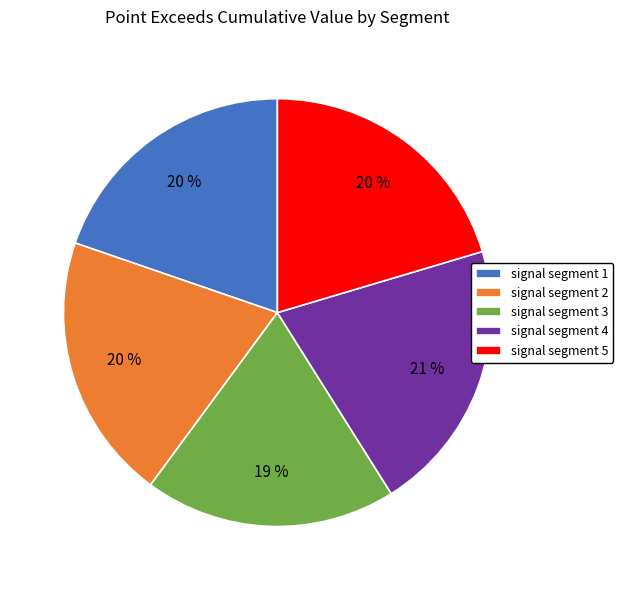

What percentage is the signal segment 4 slice, to the nearest percent?

21%